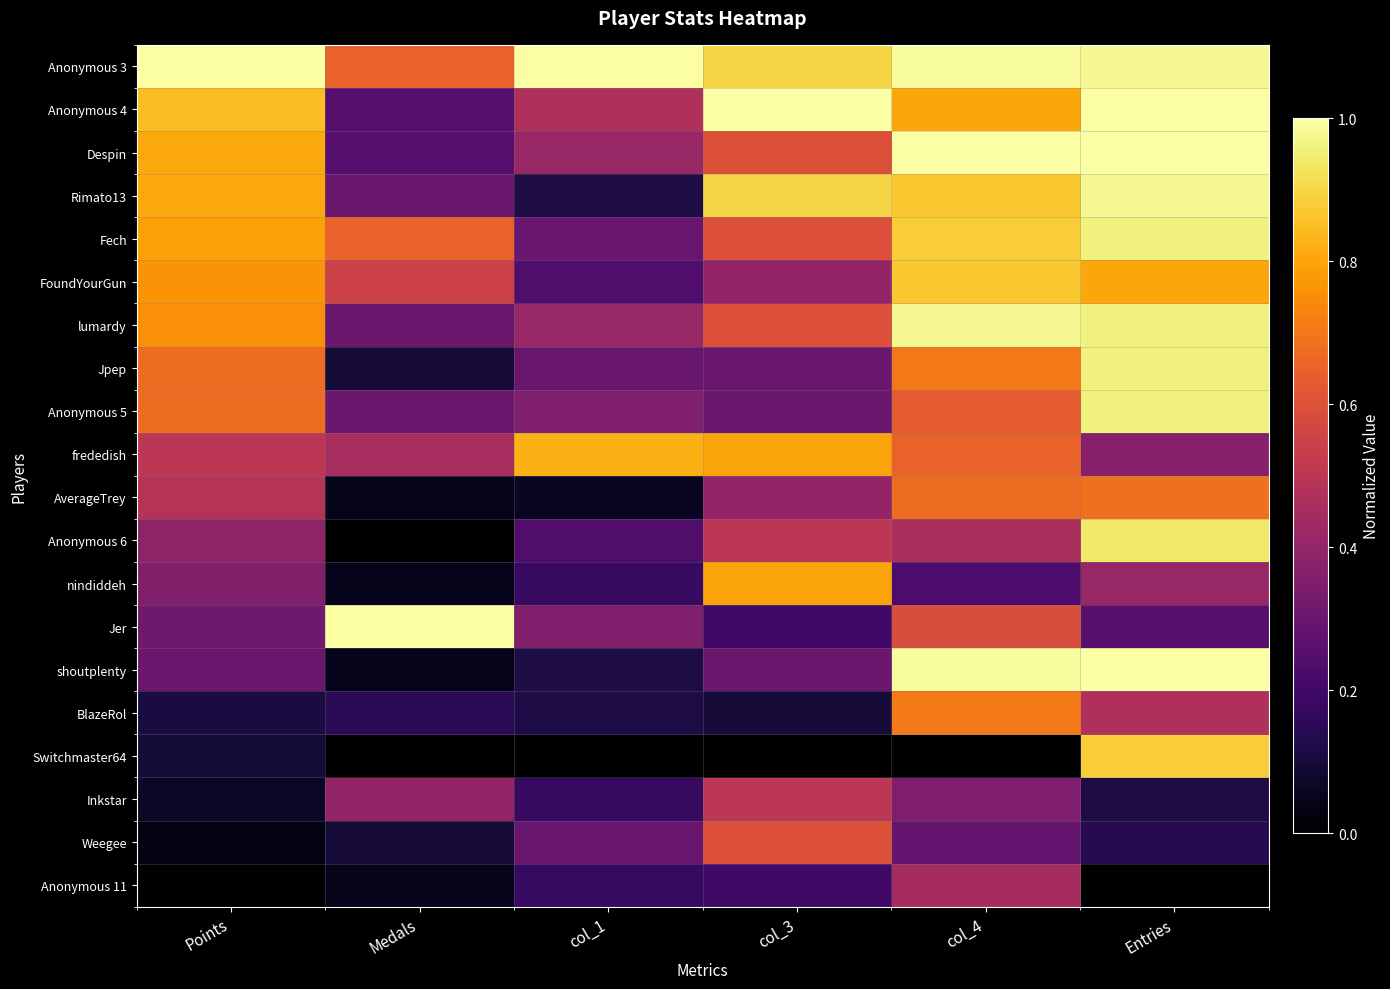

Which series has the widest spread of values?

shoutplenty